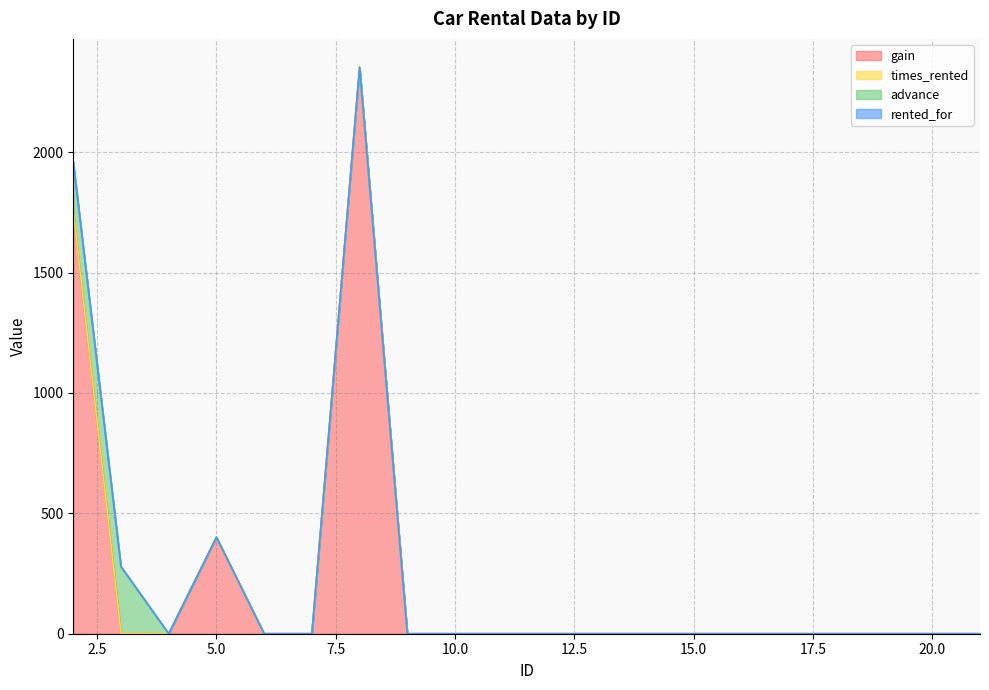

Between 10 and 14, which series saw the biggest shift?

gain